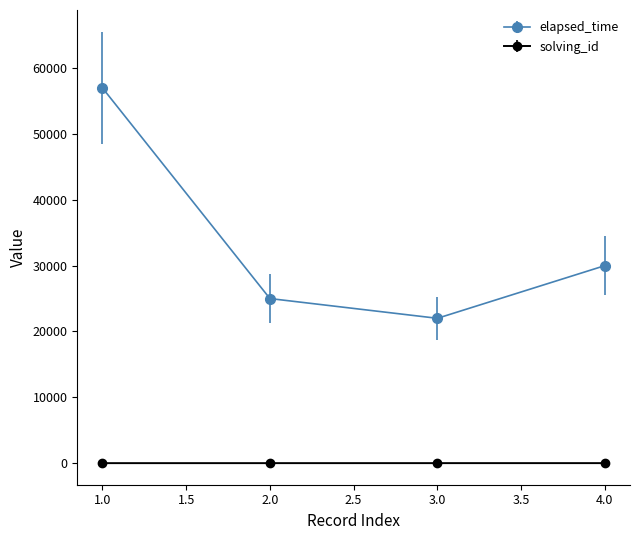

What is the lowest value of the solving_id series?

1